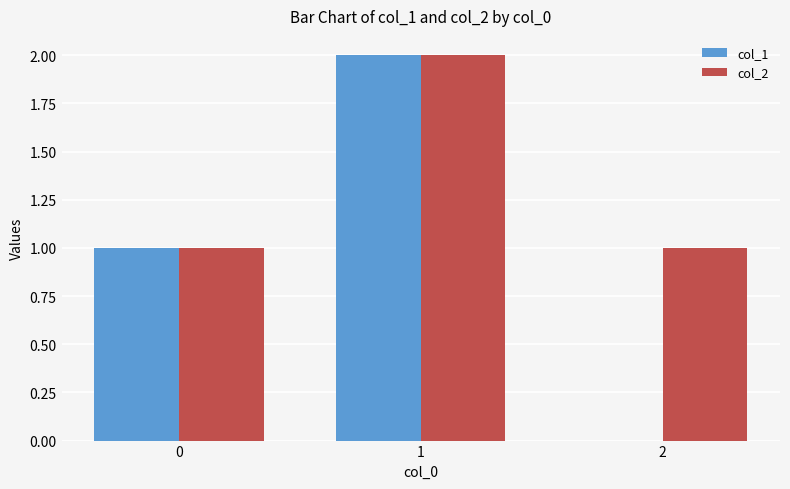

Reading left to right, list all the values displayed in this chart.

col_1: 1	2	0
col_2: 1	2	1